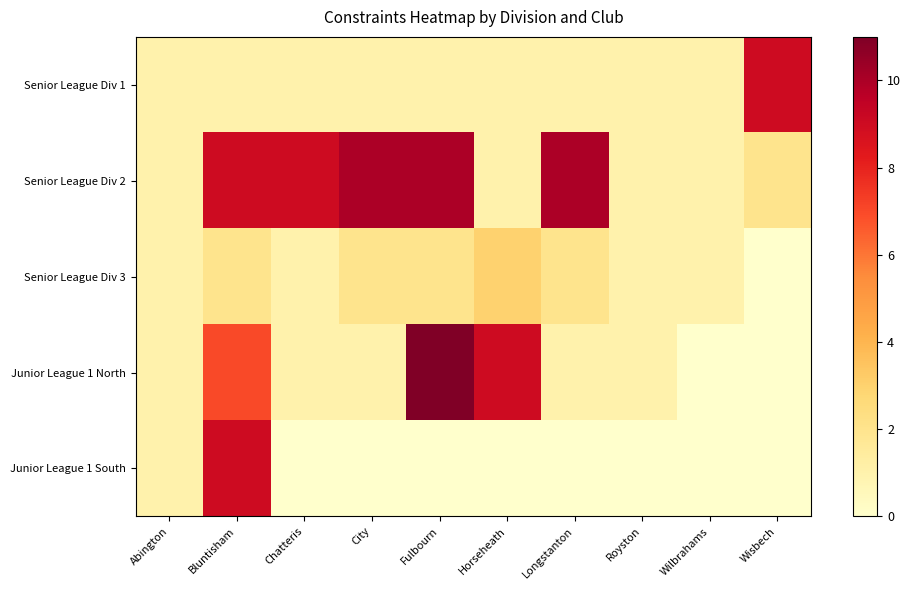

What is the spread (max minus min) of values at Wilbrahams?

1